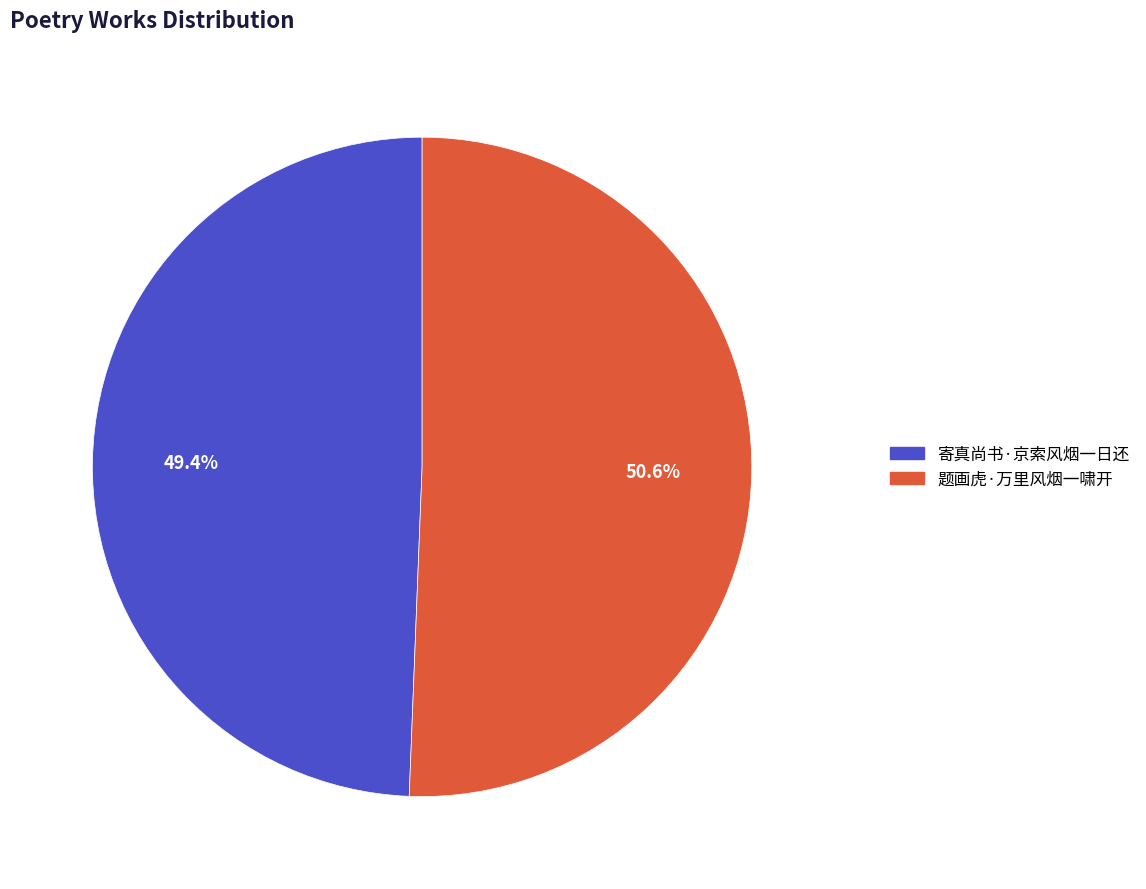

Rank the categories by value from lowest to highest.

寄真尚书·京索风烟一日还, 题画虎·万里风烟一啸开